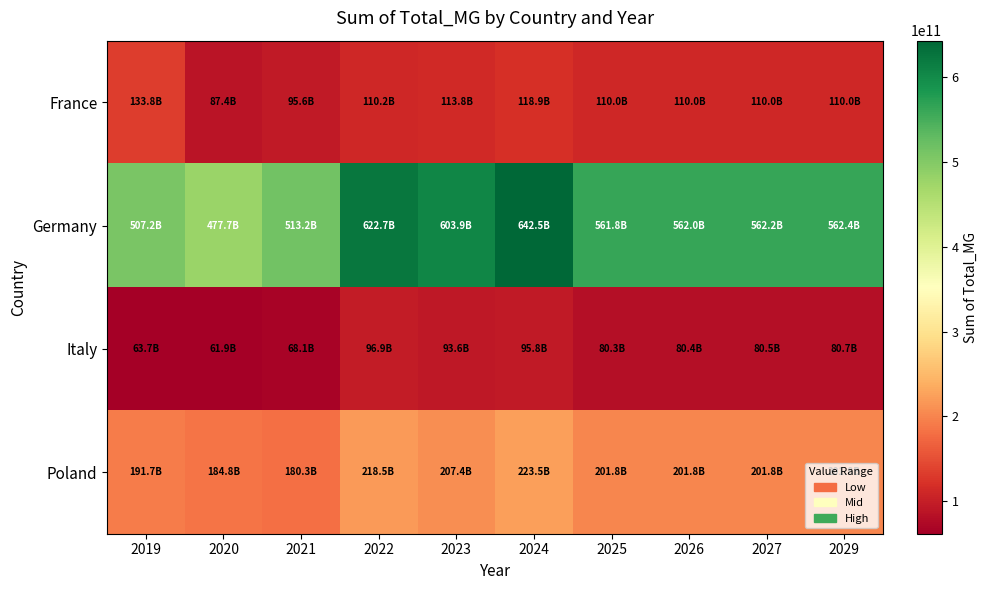

Reading right to left, list all the values displayed in this chart.

France: 2029=110002249903.4	2027=109997016654.4	2026=109994385323.6	2025=109991753992.7	2024=118942318605.0	2023=113808431120.3	2022=110248984704.4	2021=95605163770.6	2020=87446809887.4	2019=133835681118.3
Germany: 2029=562443022612.2	2027=562155024467.3	2026=561995968630.6	2025=561836912563.4	2024=642457930372.7	2023=603939824833.8	2022=622722689832.3	2021=513231867400.1	2020=477689228602.9	2019=507181619489.5
Italy: 2029=80654714867.0	2027=80474816596.2	2026=80384863301.9	2025=80294910007.7	2024=95812471913.2	2023=93621251253.5	2022=96892633036.9	2021=68051184020.3	2020=61891345795.1	2019=63702243688.3
Poland: 2029=201754176668.7	2027=201754176668.7	2026=201754176668.7	2025=201754176668.7	2024=223463484552.5	2023=207417272711.0	2022=218475477854.9	2021=180271799876.9	2020=184758894396.9	2019=191745441013.4